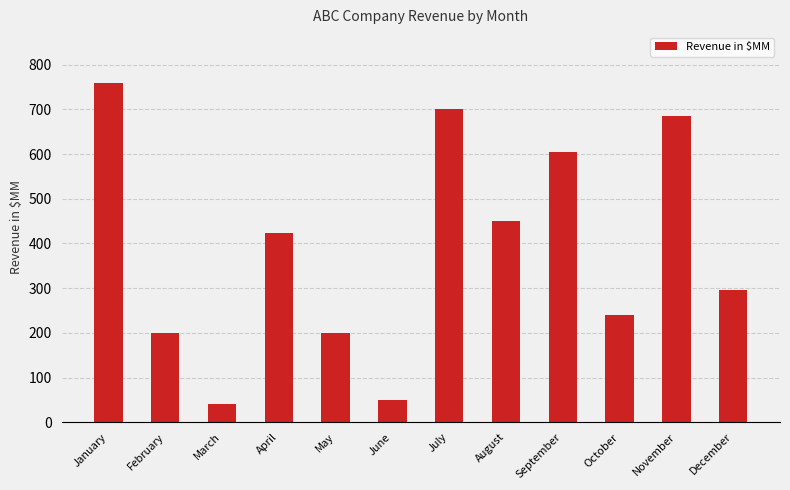

The value at July is 353. True or false?

False